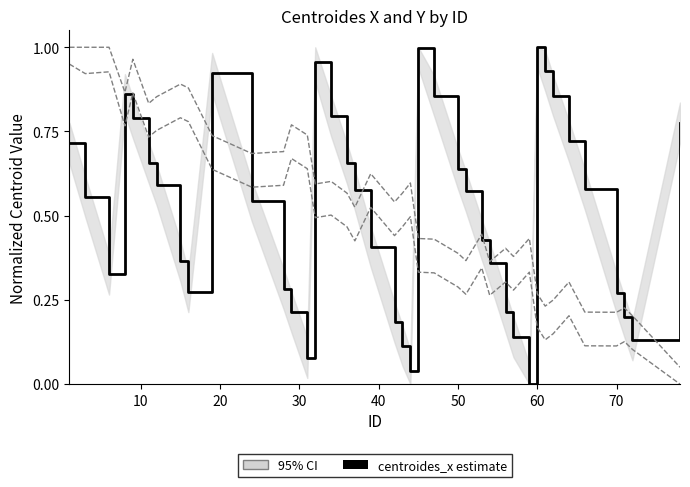

True or false: centroides_y upper has a value of 0.3 at 17.

False